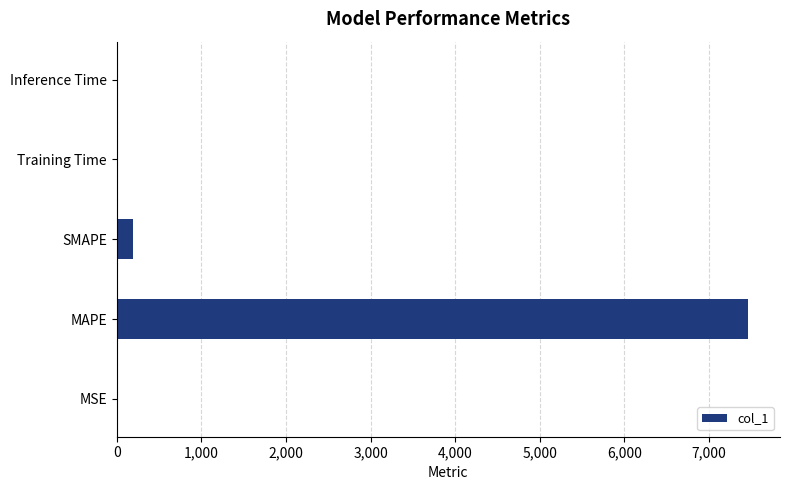

What is the sum of all values?

7661.0